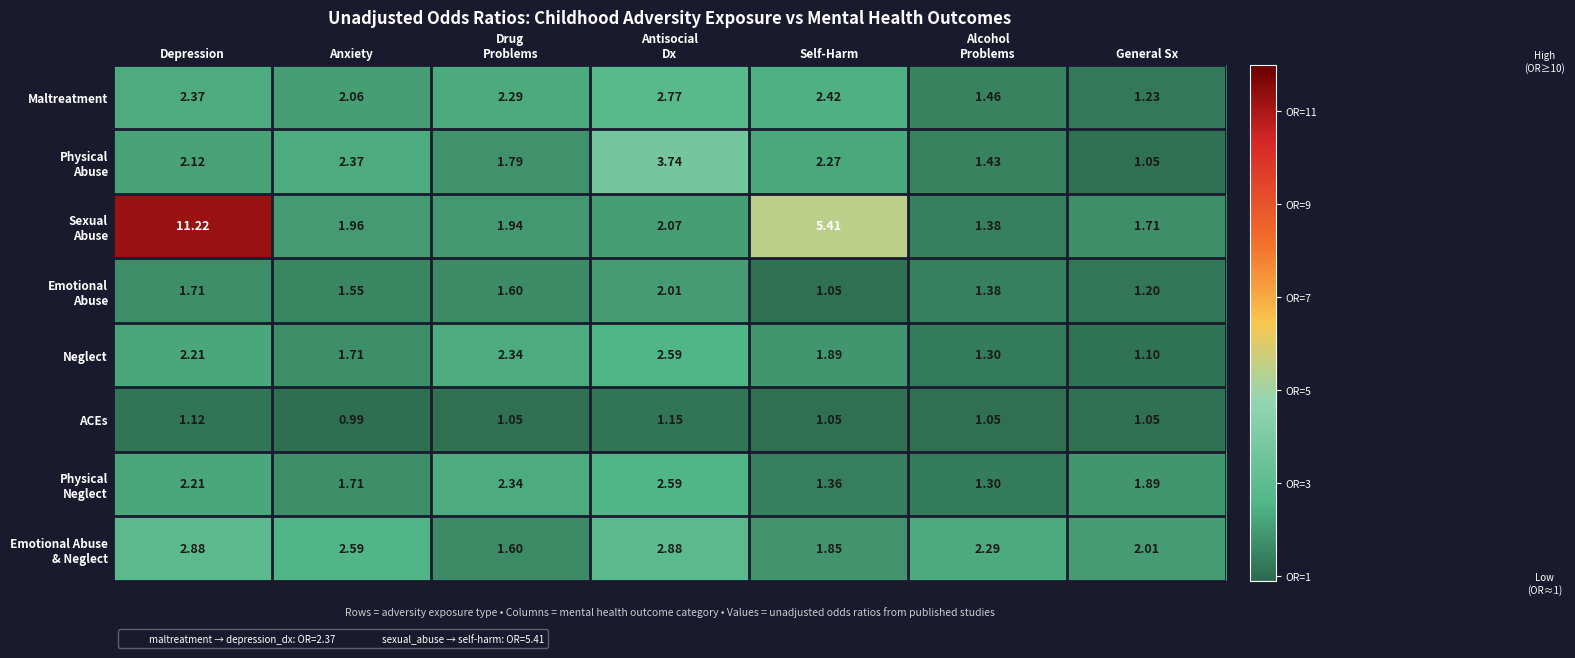

At which category is the sum across all series the highest?

Depression